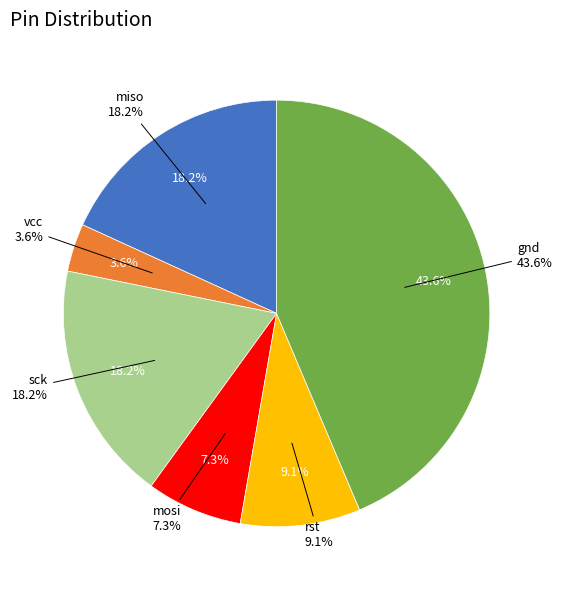

Is miso the majority of the pie?

No